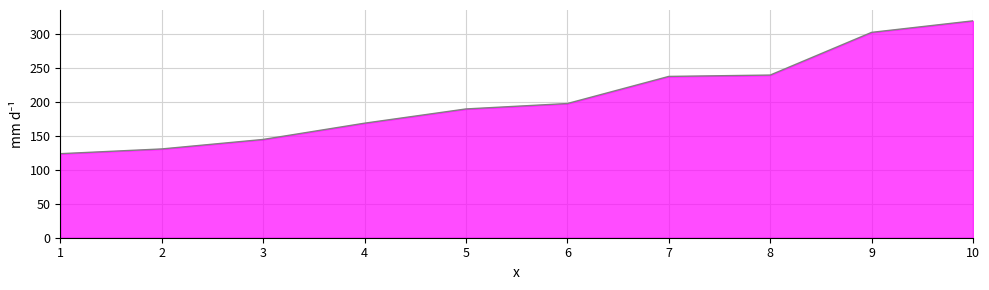

The chart shows a value of 198 at 6. True or false?

True